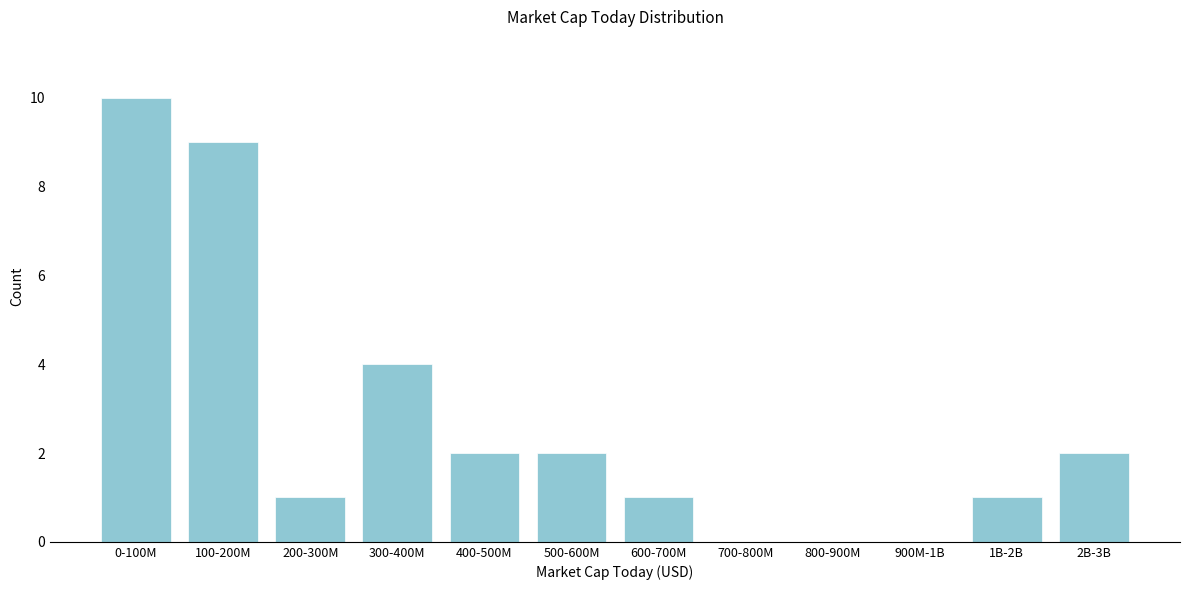

Reading left to right, extract all data points from this chart.

0-100M=10	100-200M=9	200-300M=1	300-400M=4	400-500M=2	500-600M=2	600-700M=1	700-800M=0	800-900M=0	900M-1B=0	1B-2B=1	2B-3B=2